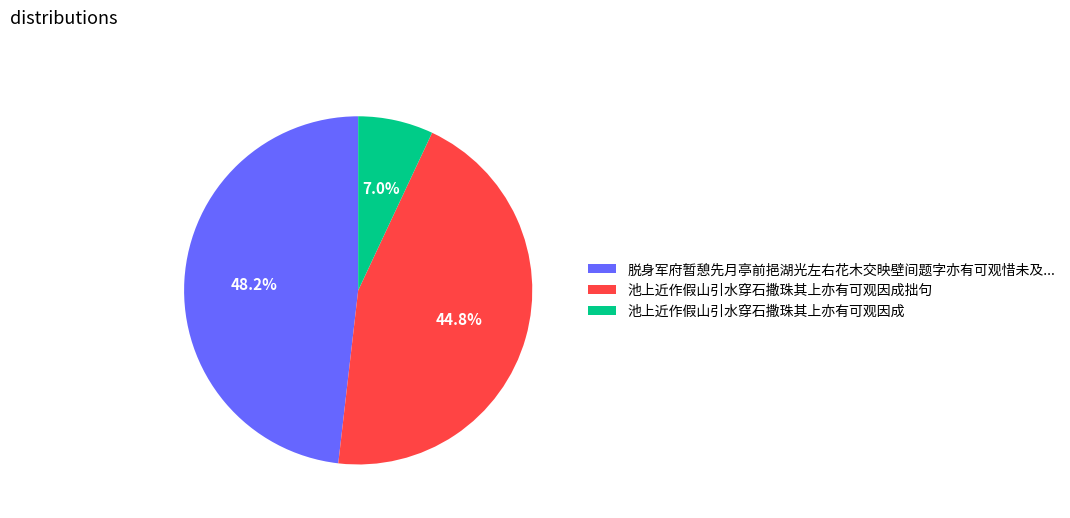

Which category has the biggest portion of the pie?

脱身军府暂憩先月亭前挹湖光左右花木交映壁间题字亦有可观惜未及...